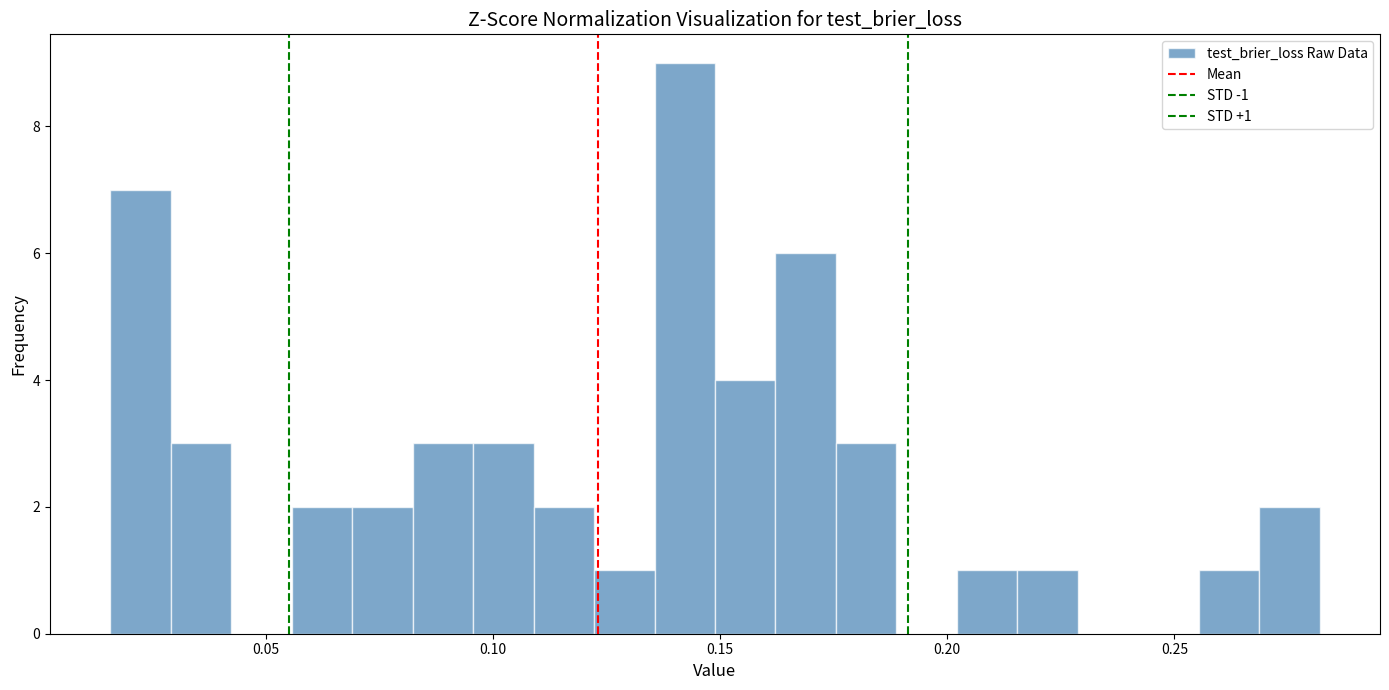

Read against the x-axis, roughly where is the centre of the tallest bar?

0.140